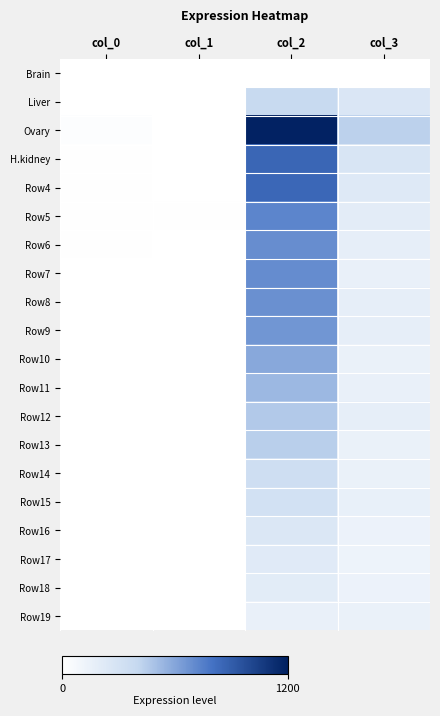

Rank the series at col_3 from highest to lowest value.

Ovary, H.kidney, Liver, Row4, Row5, Row8, Row12, Row9, Row6, Row15, Row11, Row7, Row19, Row14, Row10, Row13, Row16, Row18, Row17, Brain